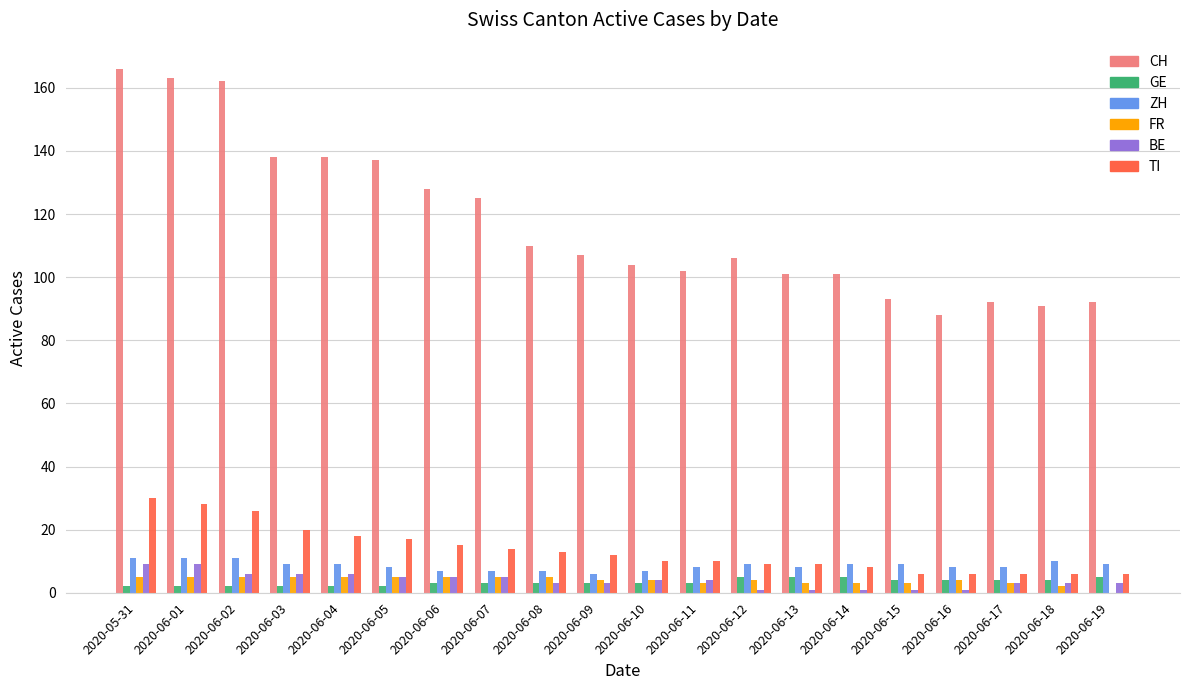

Which series has the largest total across all categories?

CH